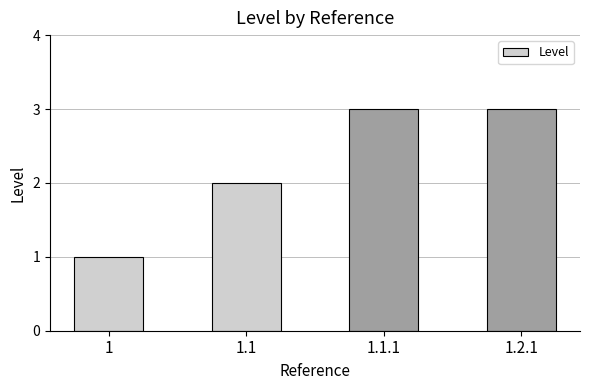

What is the change in value from 1 to 1.2.1?

+2